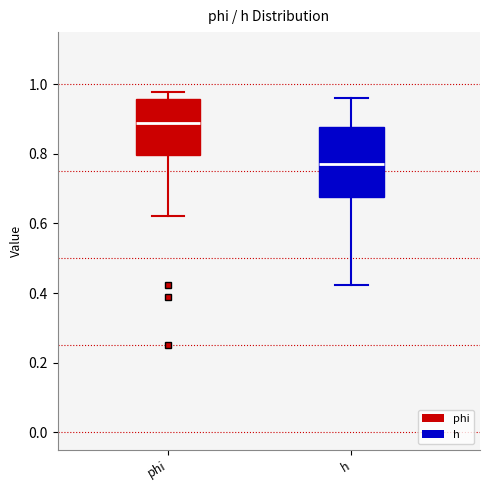

Reading left to right, transcribe this box plot: for each box, give where its median line is, the range the box spans, and where its two whiskers end, as read against the y-axis. The values are not printed on the chart, so give them approximately, as read against the axis.

phi: median 0.88, box 0.80 to 0.96, whiskers 0.62 to 0.98
h: median 0.78, box 0.68 to 0.88, whiskers 0.42 to 0.96